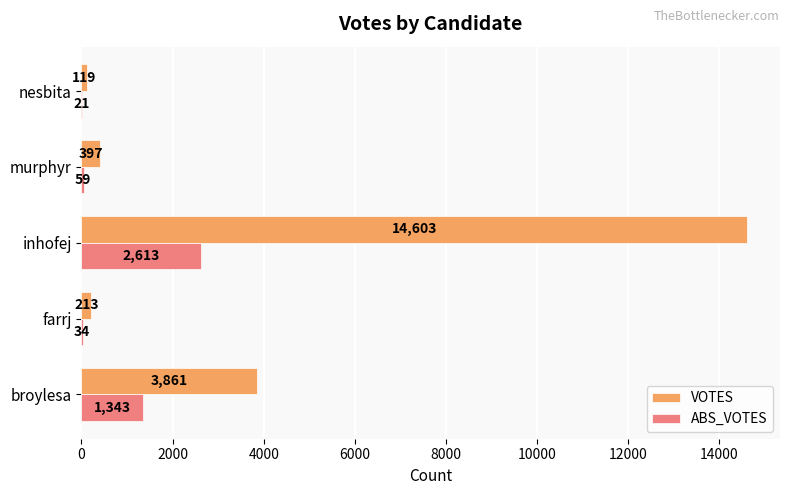

At which category is the sum across all series the highest?

inhofej